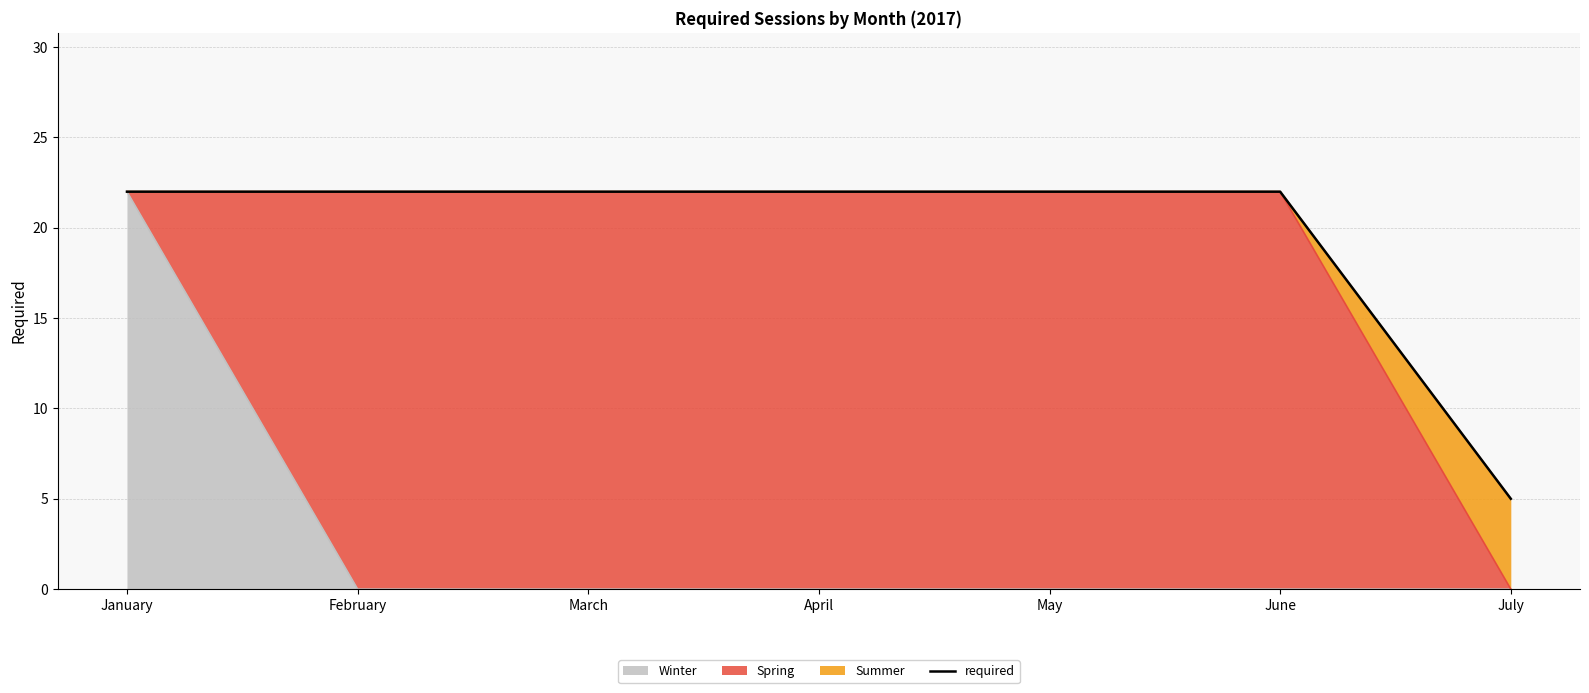

Reading right to left, transcribe all the data shown in this chart.

July=5	June=22	May=22	April=22	March=22	February=22	January=22